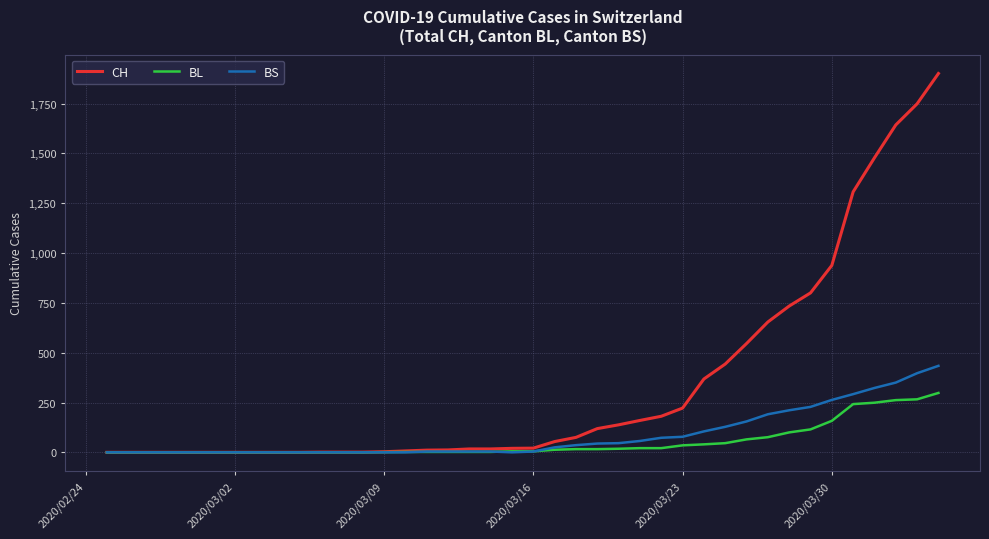

How many lines are shown in the chart?

3